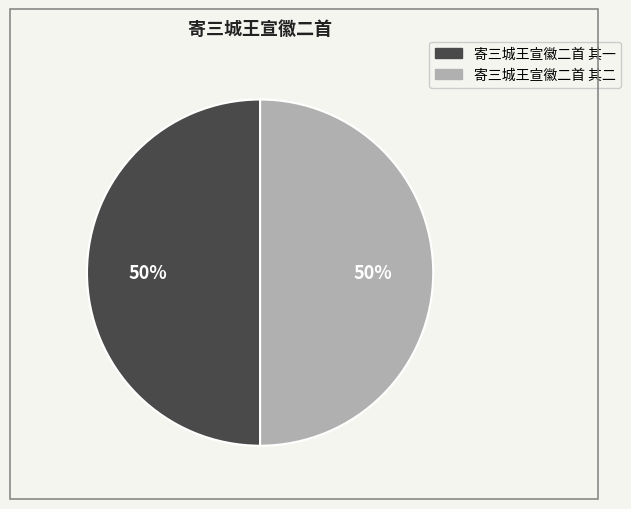

Approximately how many times larger is the value at 寄三城王宣徽二首 其一 compared to 寄三城王宣徽二首 其二?

1.0